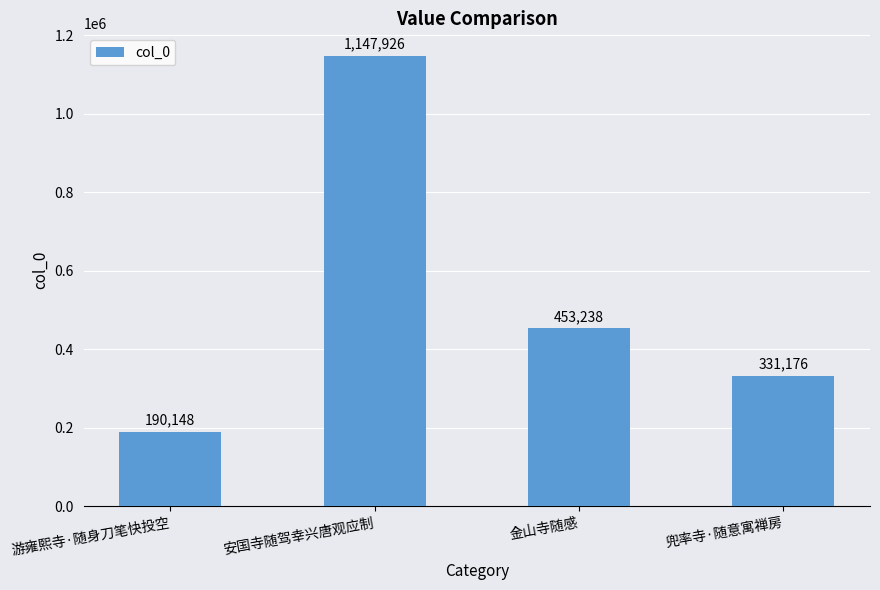

Read the value at 金山寺随感.

453238